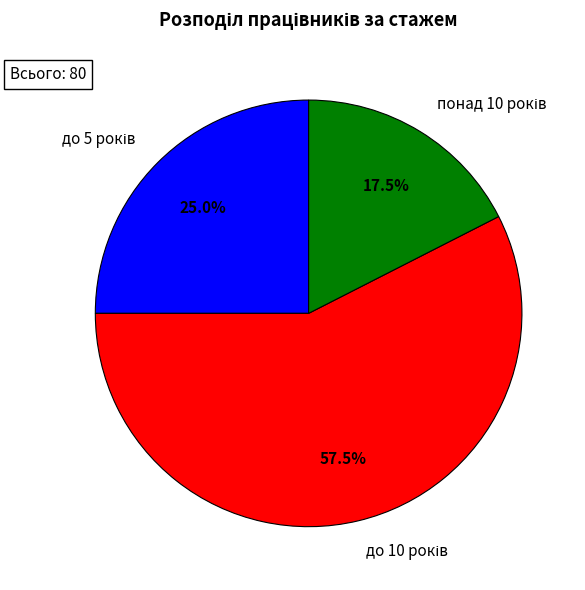

Is there any slice that represents more than half of the pie?

Yes